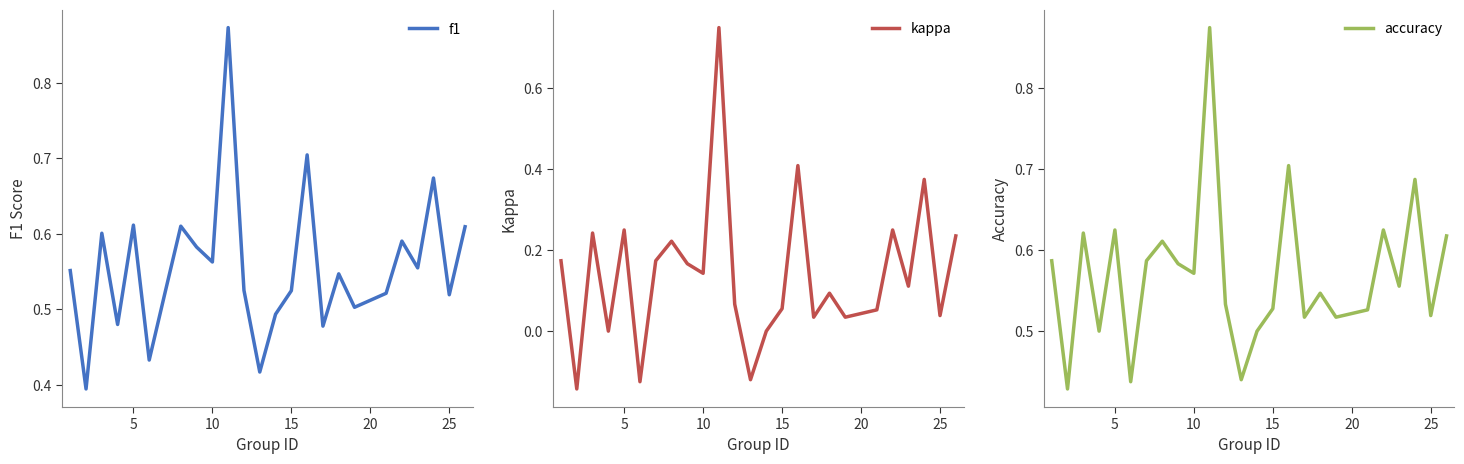

True or false: accuracy and f1 intersect in this chart.

False